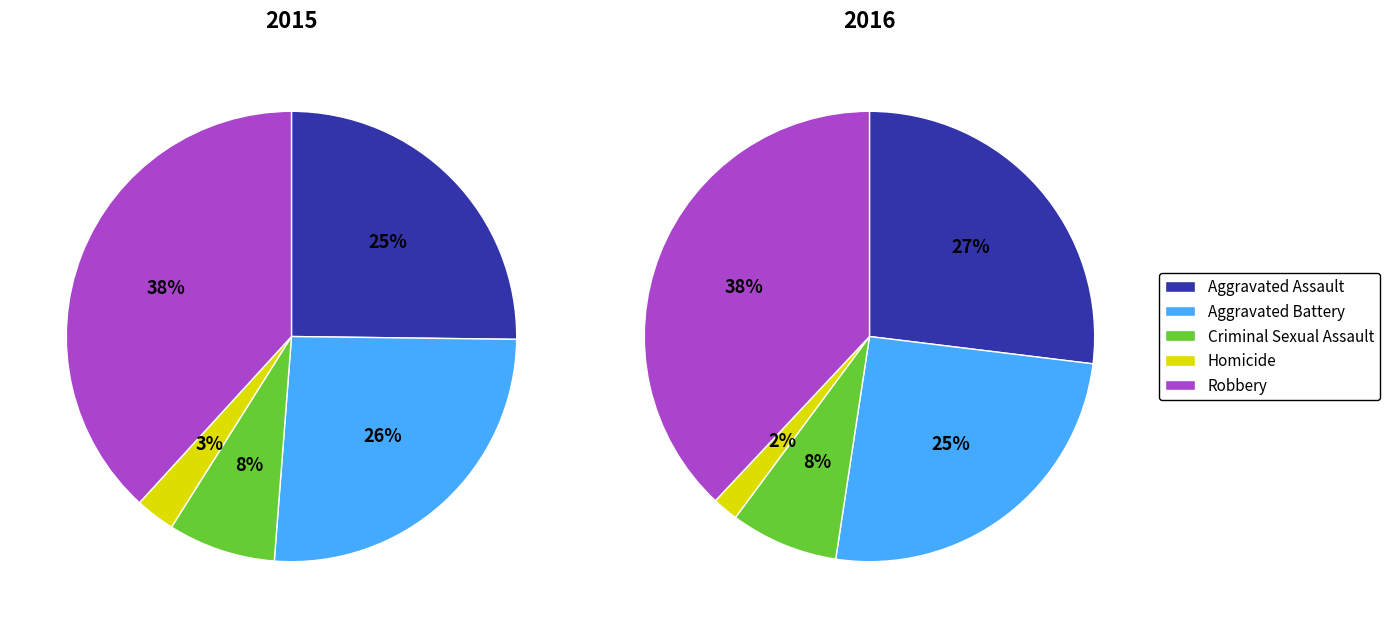

What is the smallest slice in the pie chart?

Homicide